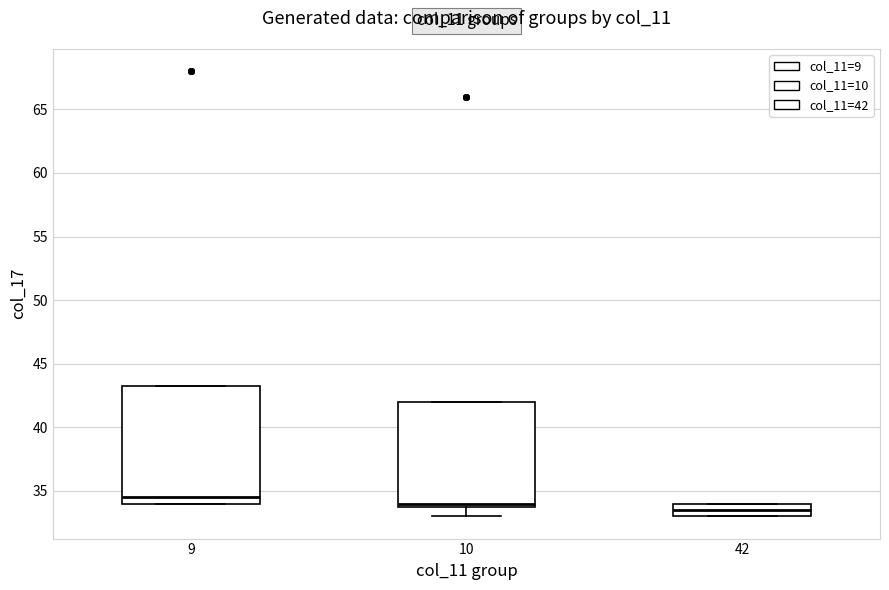

Where does the median line of the box at x = 9 sit on the y-axis? The values are not printed on the chart, so give them approximately, as read against the axis.

34.5